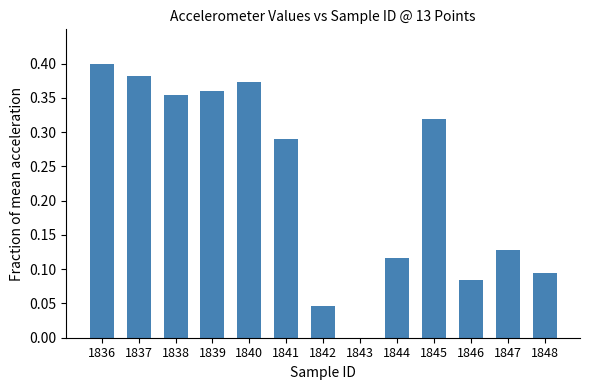

How many series are shown in this chart?

1